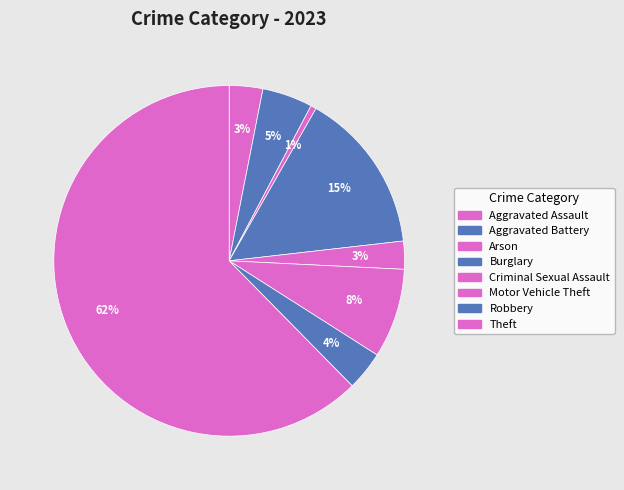

How many slices are in this pie chart?

8